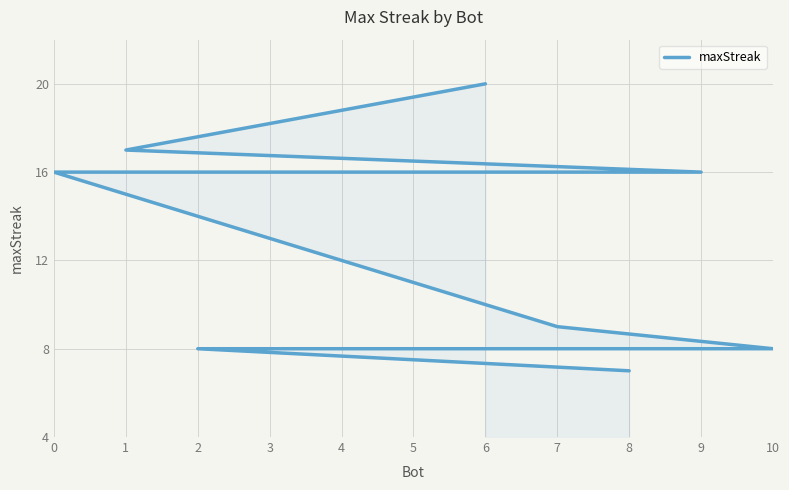

How many lines are shown in the chart?

1